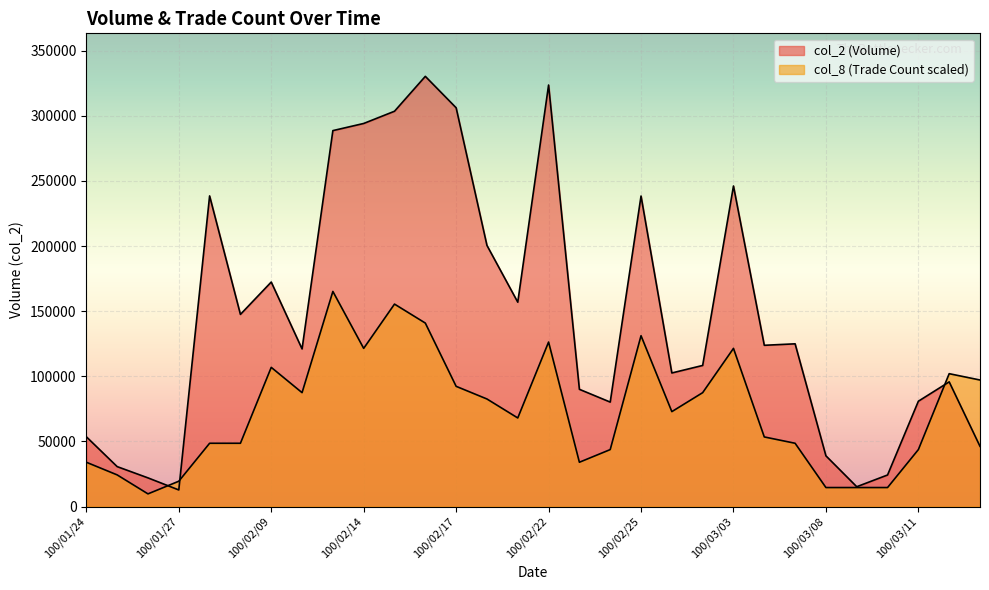

How many data points in col_8 are above 72860?

15